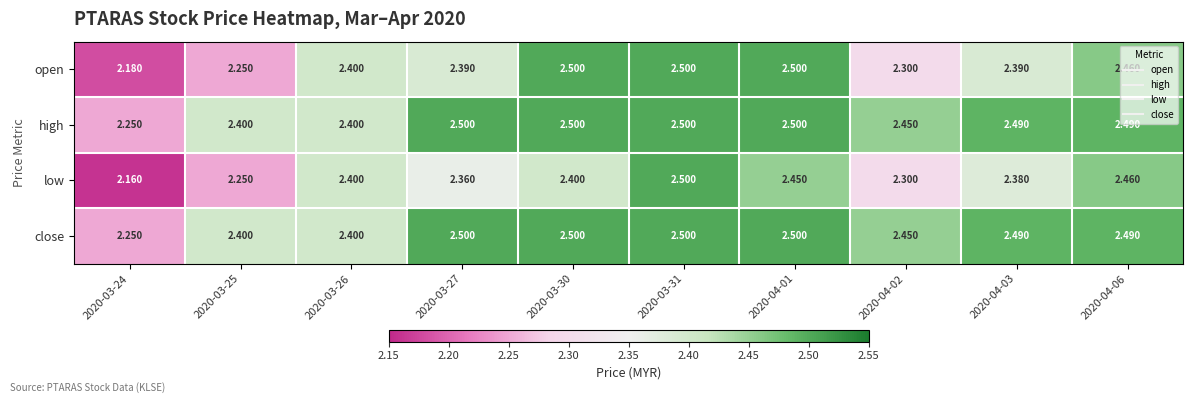

Is the value of high at 2020-03-30 greater than the value of low at 2020-04-06?

Yes